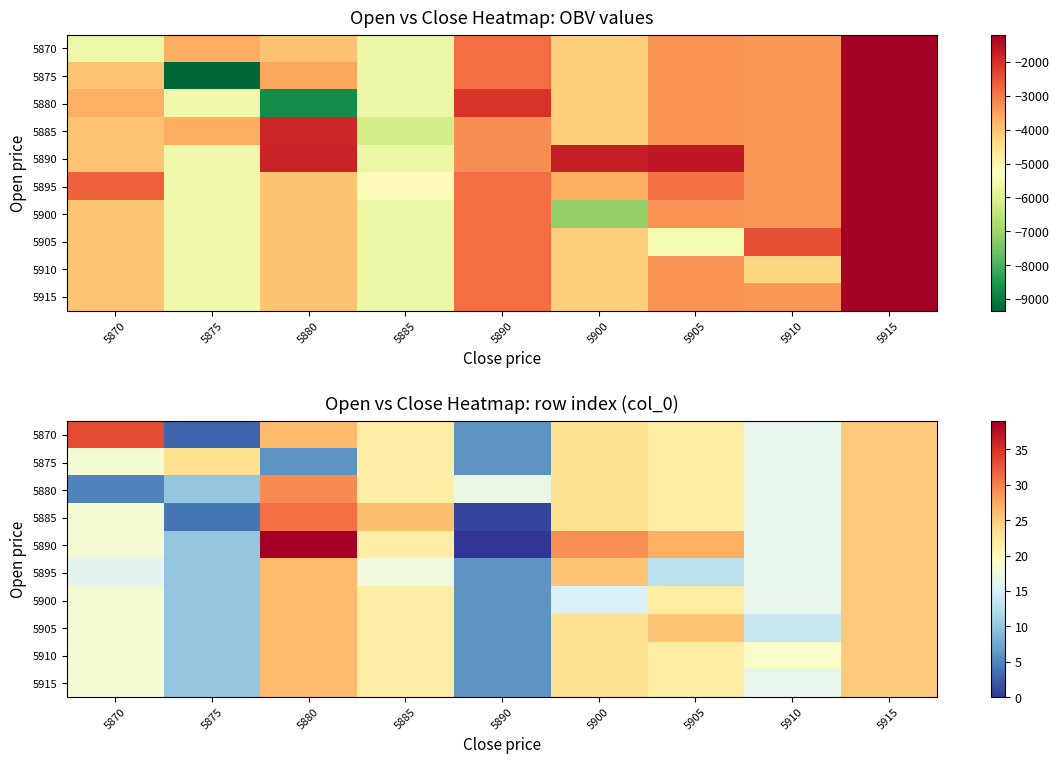

How many distinct data groups are displayed?

10